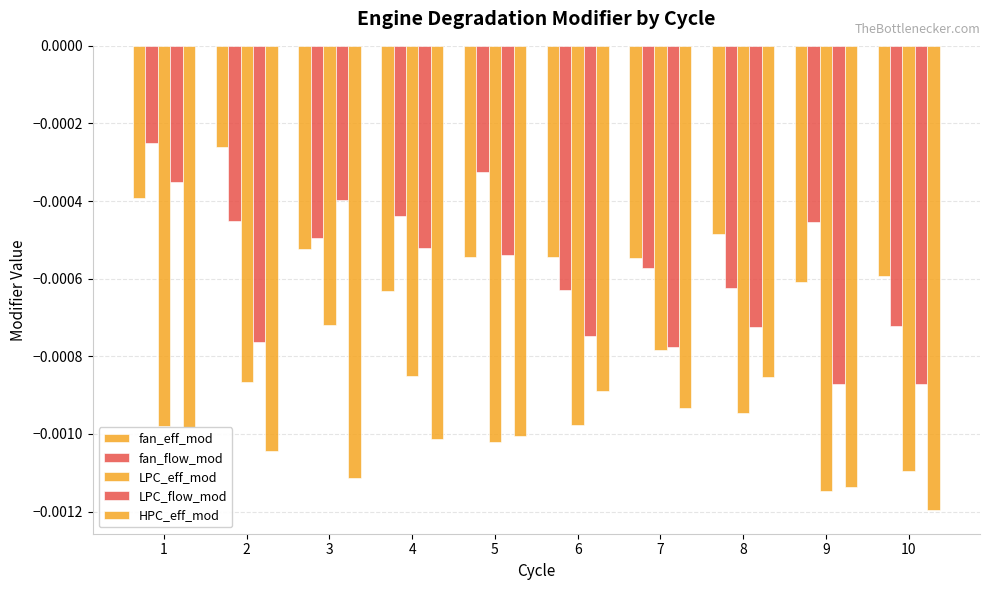

Count the number of data series in this chart.

5